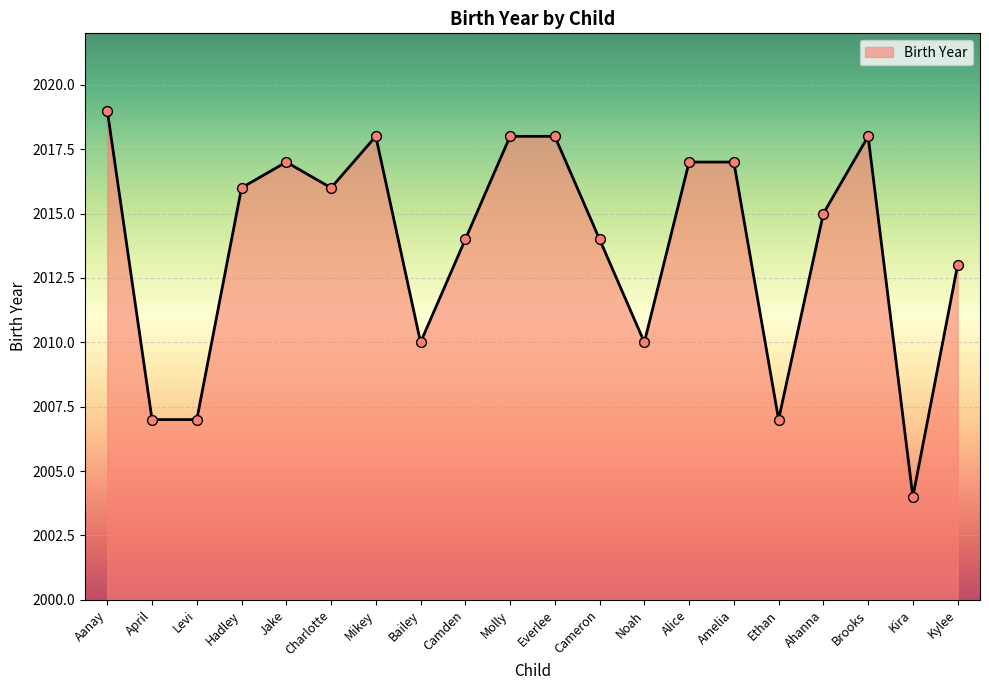

Approximately how many times larger is the value at Mikey compared to Charlotte?

1.0